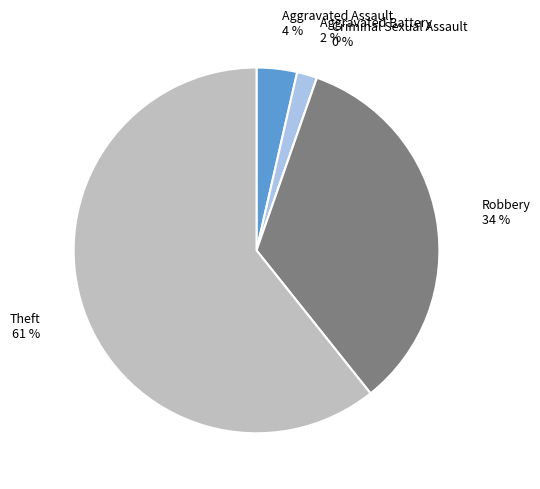

What percentage is the Robbery slice, to the nearest percent?

34%